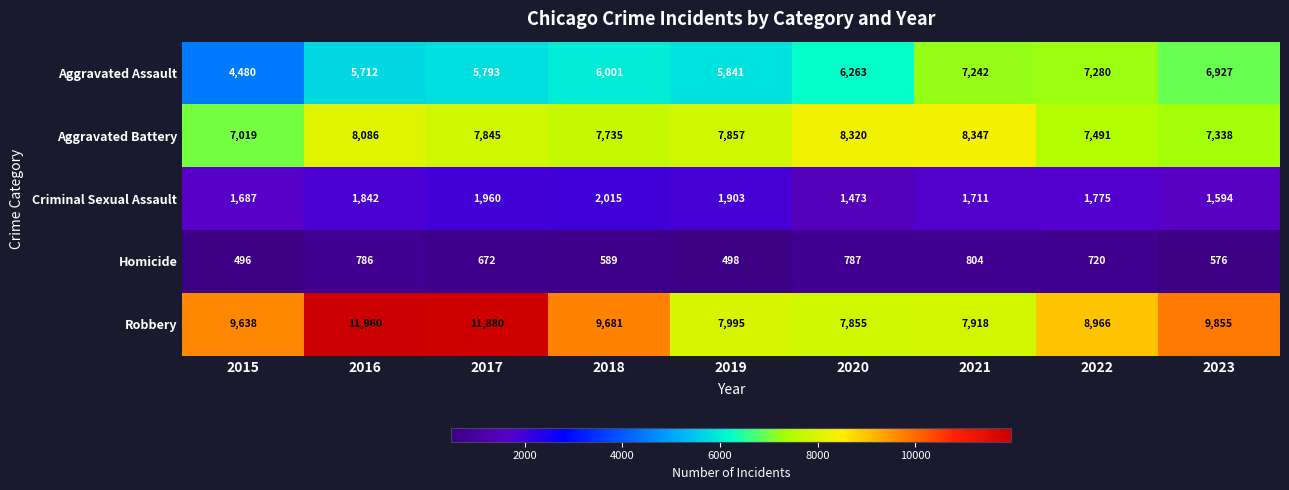

Between 2015 and 2016, which series saw the biggest shift?

Robbery